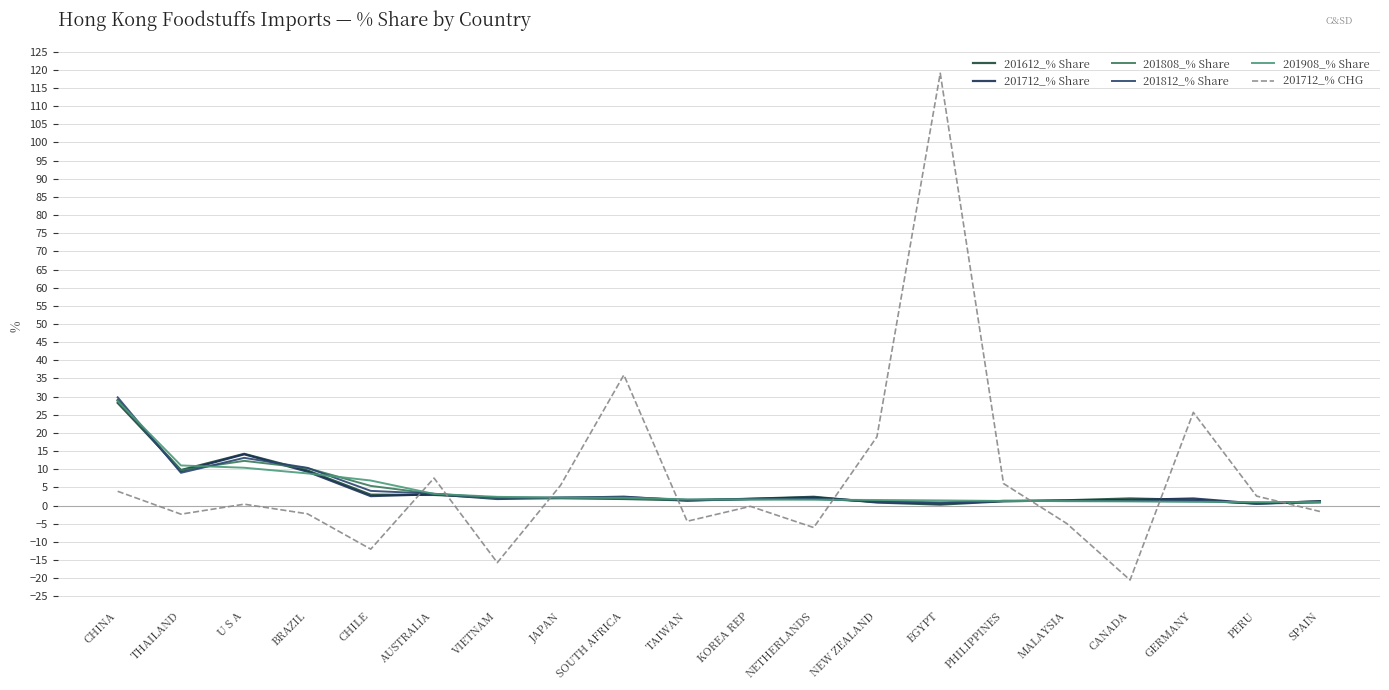

How many lines are shown in the chart?

6